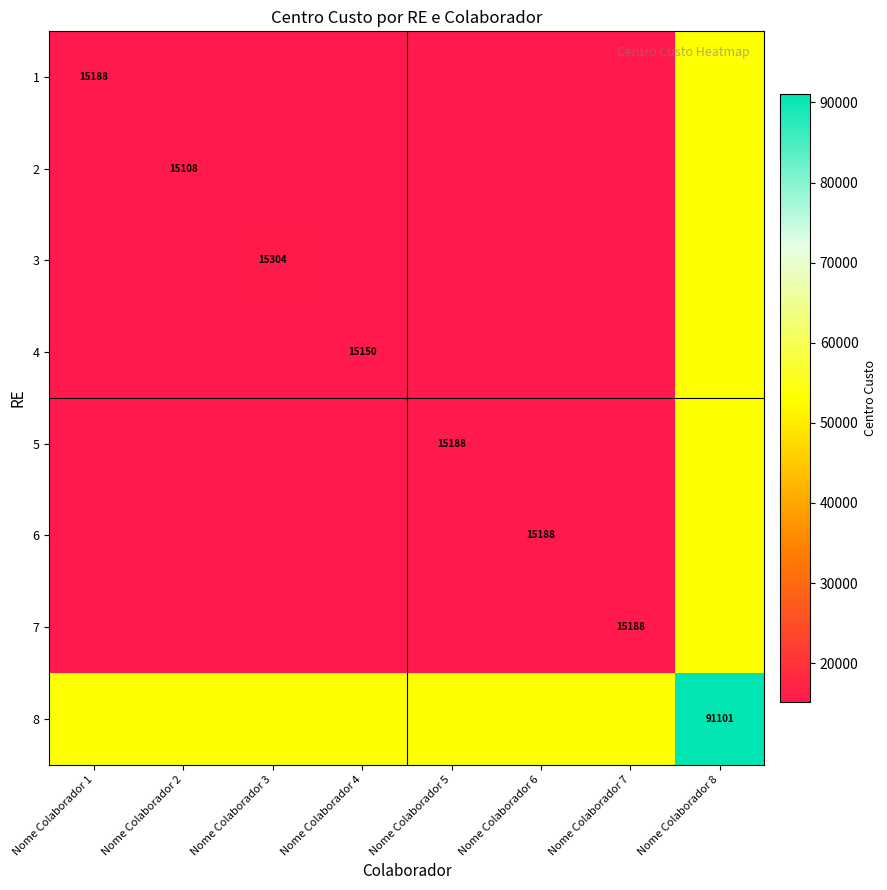

At how many categories does at least one series exceed 61521?

1